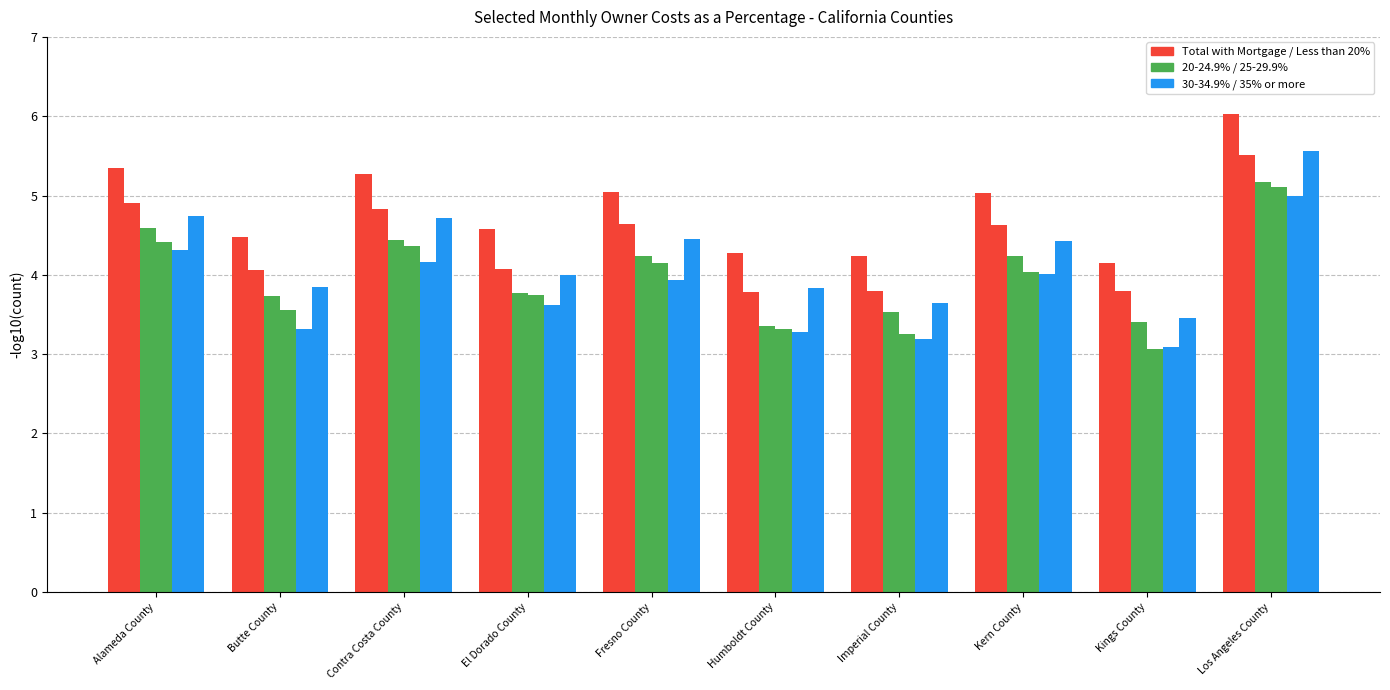

How many data points does each series have?

10